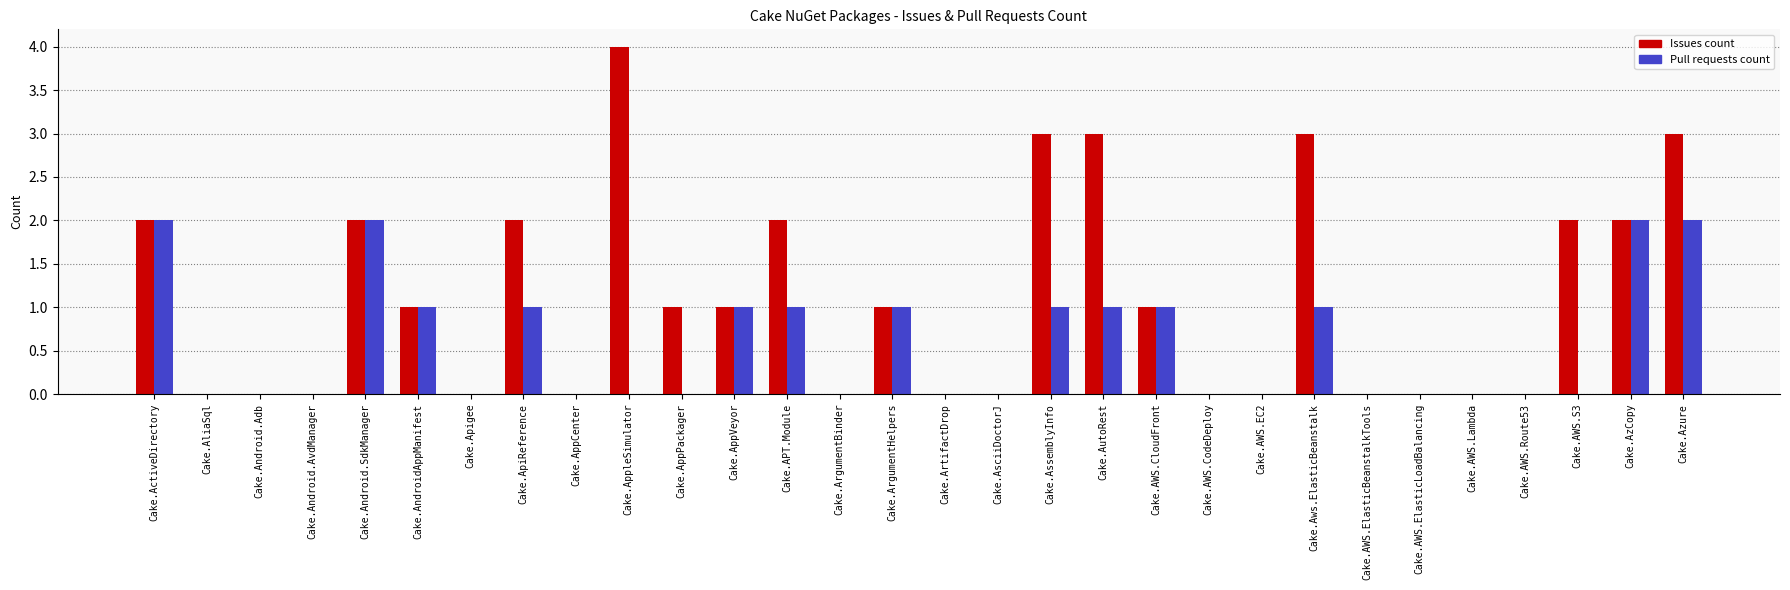

Reading left to right, transcribe all the data shown in this chart.

Issues count: Cake.ActiveDirectory=2	Cake.AliaSql=0	Cake.Android.Adb=0	Cake.Android.AvdManager=0	Cake.Android.SdkManager=2	Cake.AndroidAppManifest=1	Cake.Apigee=0	Cake.ApiReference=2	Cake.AppCenter=0	Cake.AppleSimulator=4	Cake.AppPackager=1	Cake.AppVeyor=1	Cake.APT.Module=2	Cake.ArgumentBinder=0	Cake.ArgumentHelpers=1	Cake.ArtifactDrop=0	Cake.AsciiDoctorJ=0	Cake.AssemblyInfo=3	Cake.AutoRest=3	Cake.AWS.CloudFront=1	Cake.AWS.CodeDeploy=0	Cake.AWS.EC2=0	Cake.Aws.ElasticBeanstalk=3	Cake.AWS.ElasticBeanstalkTools=0	Cake.AWS.ElasticLoadBalancing=0	Cake.AWS.Lambda=0	Cake.AWS.Route53=0	Cake.AWS.S3=2	Cake.AzCopy=2	Cake.Azure=3
Pull requests count: Cake.ActiveDirectory=2	Cake.AliaSql=0	Cake.Android.Adb=0	Cake.Android.AvdManager=0	Cake.Android.SdkManager=2	Cake.AndroidAppManifest=1	Cake.Apigee=0	Cake.ApiReference=1	Cake.AppCenter=0	Cake.AppleSimulator=0	Cake.AppPackager=0	Cake.AppVeyor=1	Cake.APT.Module=1	Cake.ArgumentBinder=0	Cake.ArgumentHelpers=1	Cake.ArtifactDrop=0	Cake.AsciiDoctorJ=0	Cake.AssemblyInfo=1	Cake.AutoRest=1	Cake.AWS.CloudFront=1	Cake.AWS.CodeDeploy=0	Cake.AWS.EC2=0	Cake.Aws.ElasticBeanstalk=1	Cake.AWS.ElasticBeanstalkTools=0	Cake.AWS.ElasticLoadBalancing=0	Cake.AWS.Lambda=0	Cake.AWS.Route53=0	Cake.AWS.S3=0	Cake.AzCopy=2	Cake.Azure=2